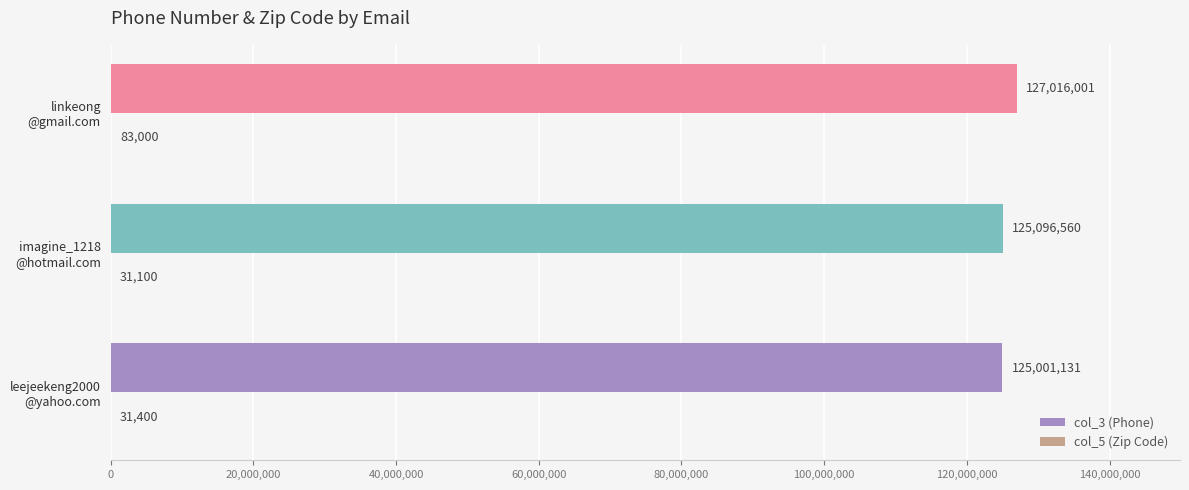

How many distinct data groups are displayed?

2